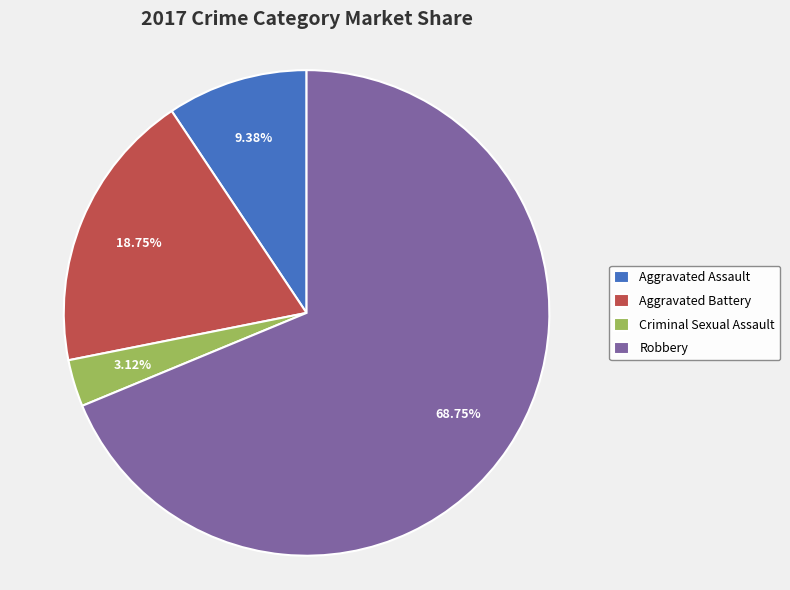

To the nearest percent, what is the average slice percentage?

25%